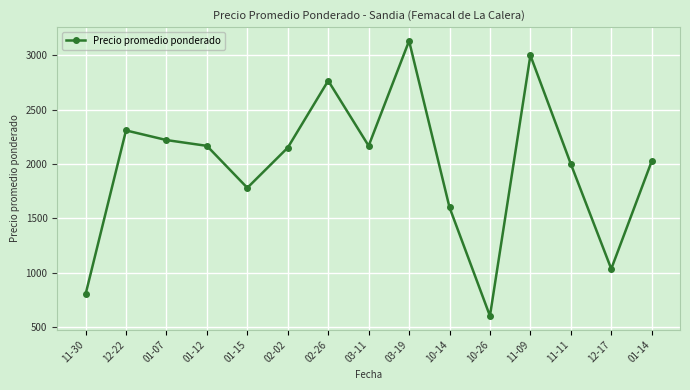

What is the difference between the second highest and minimum values?

2400.0